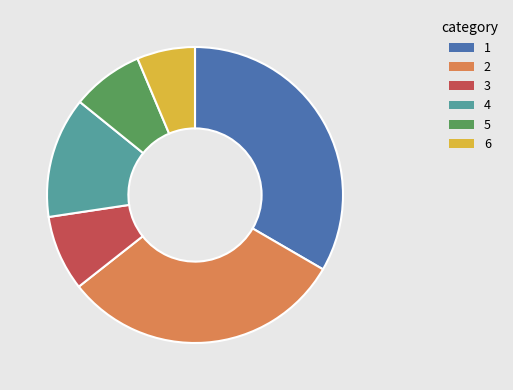

Does any single category account for the majority?

No